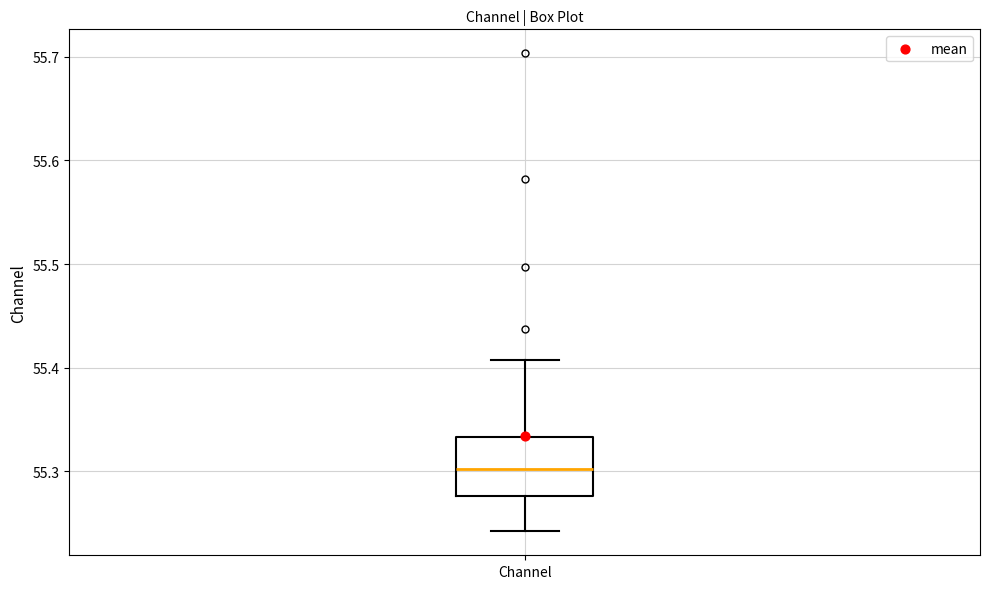

Transcribe this box plot: give where the median line is, the range the box spans, and where the two whiskers end, as read against the y-axis. The values are not printed on the chart, so give them approximately, as read against the axis.

median 55.30, box 55.28 to 55.33, whiskers 55.24 to 55.41